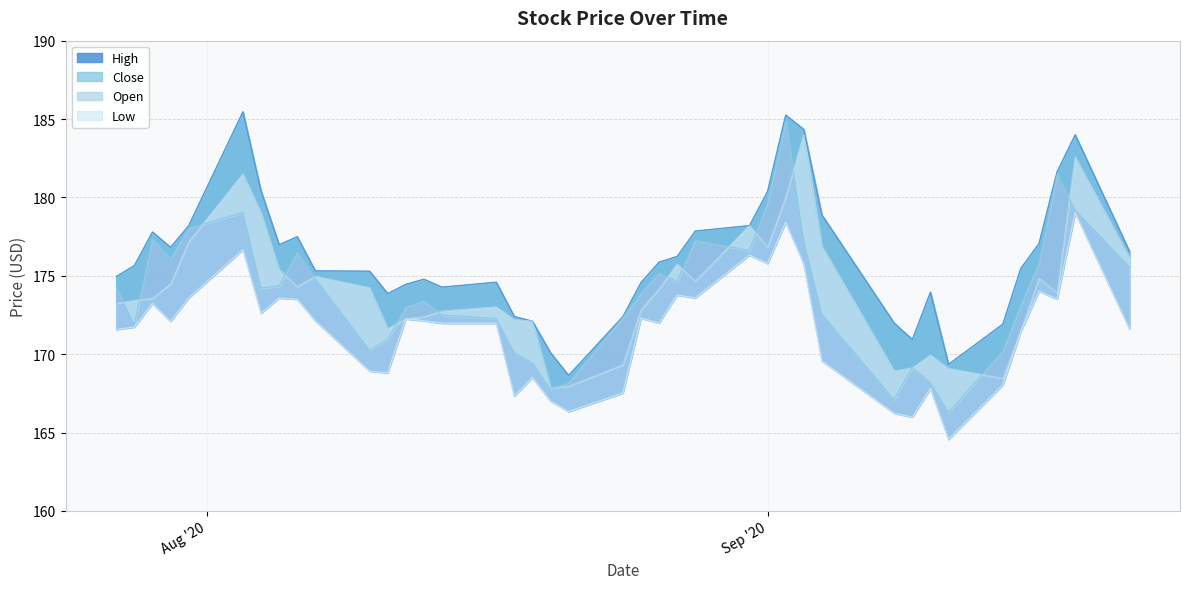

How many values in the Close series exceed 174?

20